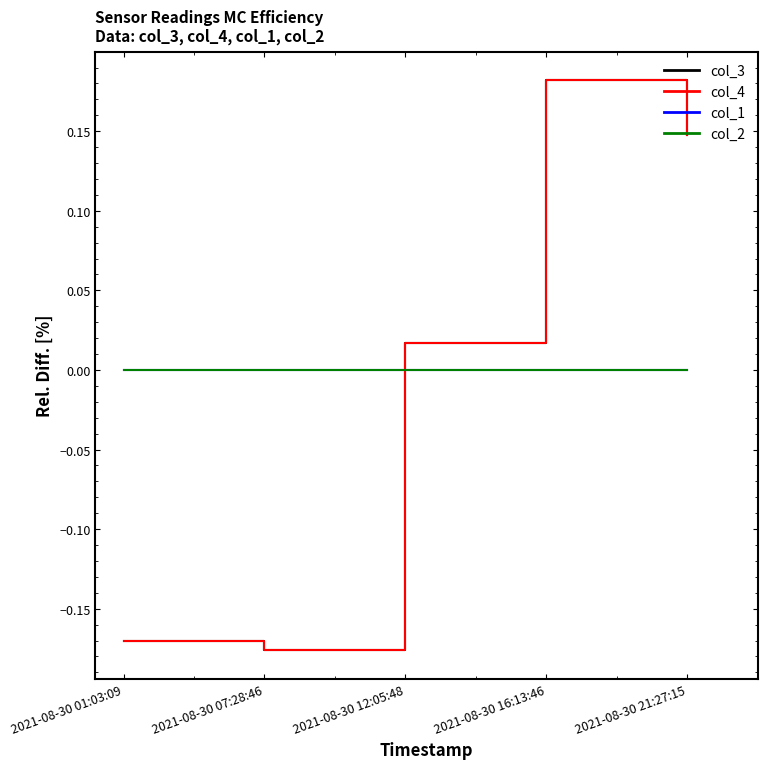

Where is col_1 nearest to the value 0?

2021-08-30 01:03:09